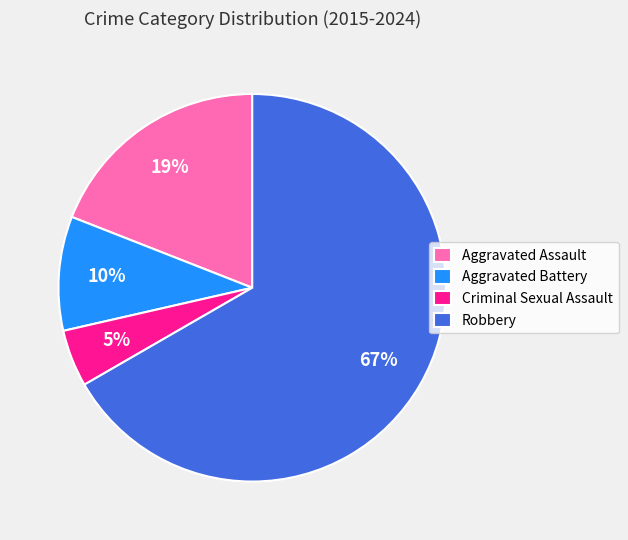

Between Aggravated Assault and Robbery, which is larger?

Robbery